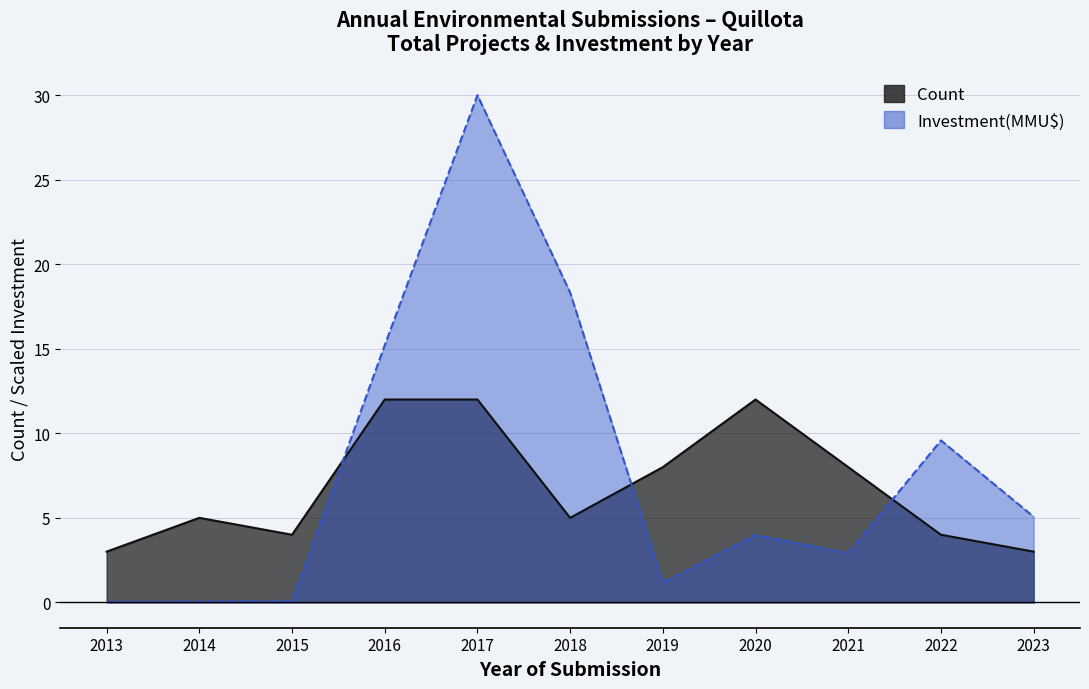

At which label is Investment(MMU$) closest to 15?

2016